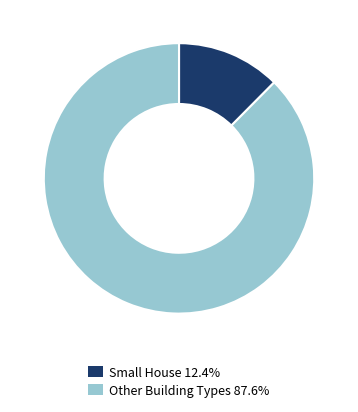

Is there any slice that represents more than half of the pie?

Yes